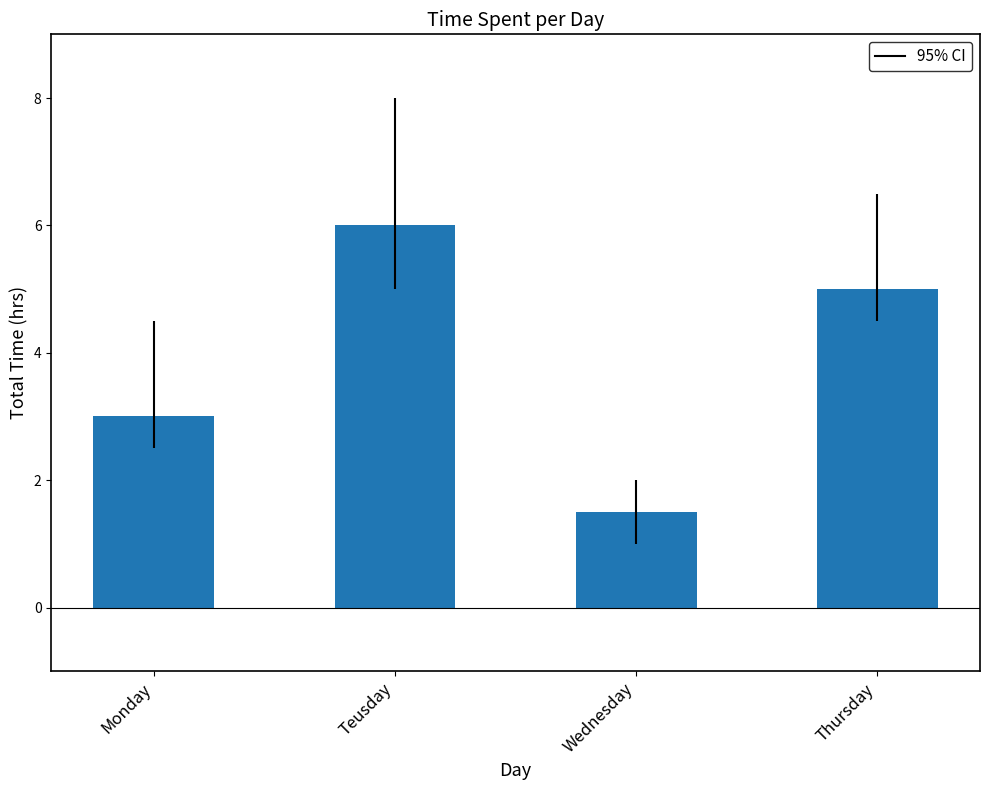

Reading left to right, extract all data points from this chart.

3.0	6.0	1.5	5.0